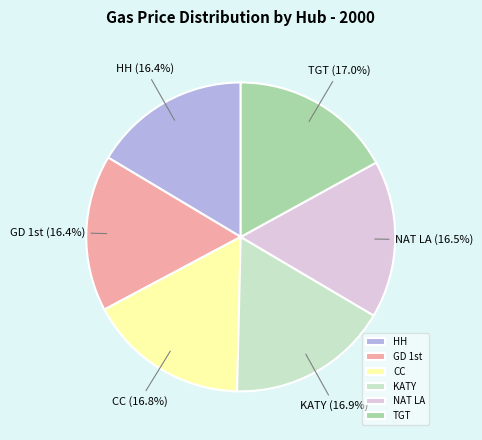

The KATY slice represents 17% of the pie. True or false?

True